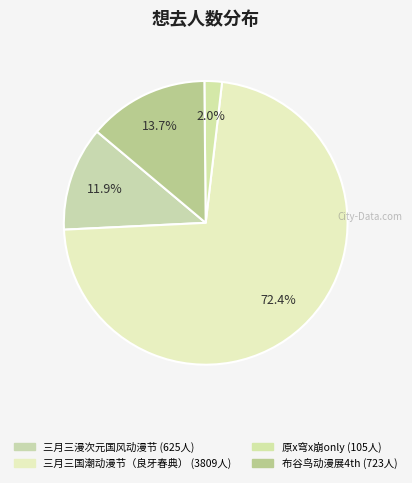

How many slices are in this pie chart?

4